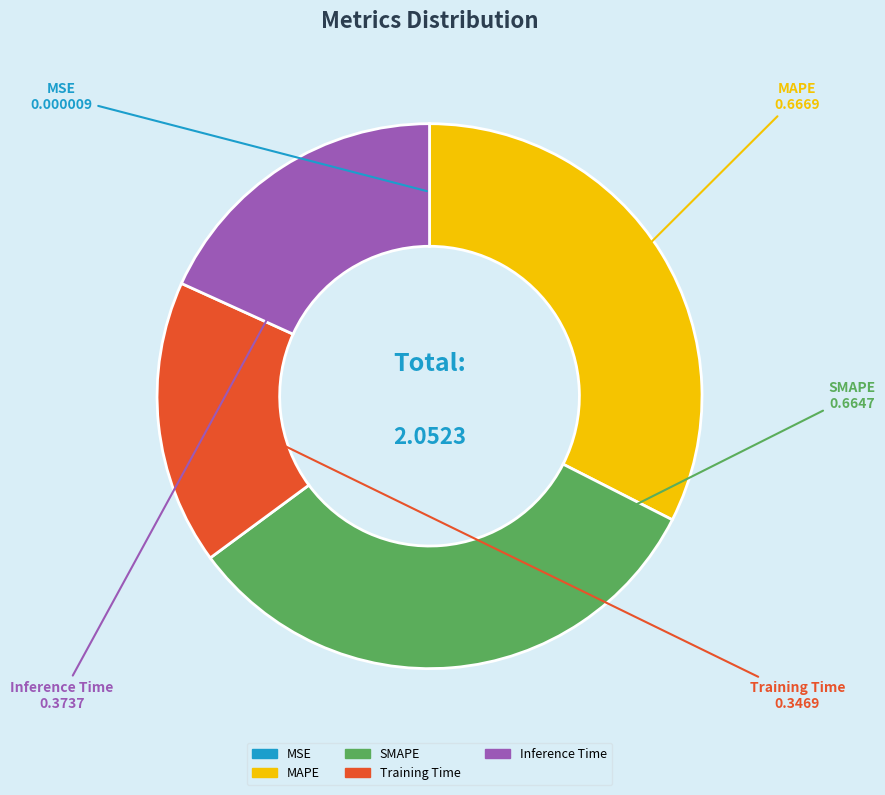

Is there any slice that represents more than half of the pie?

No